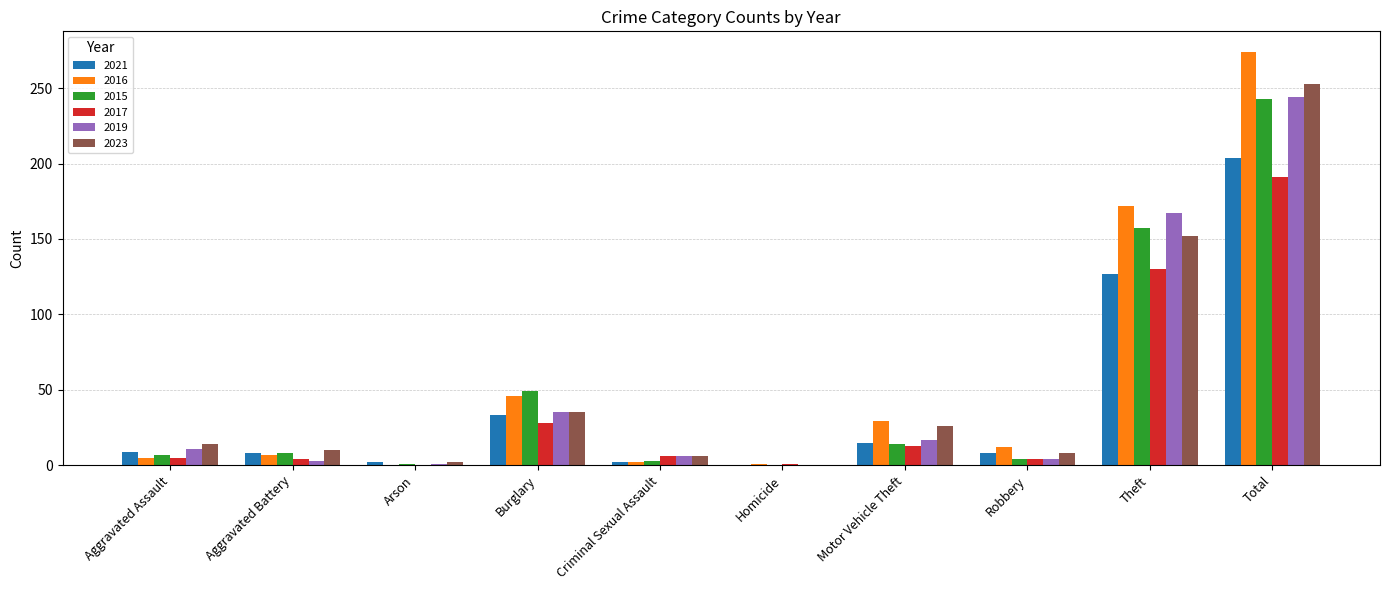

What is the greatest value displayed?

274